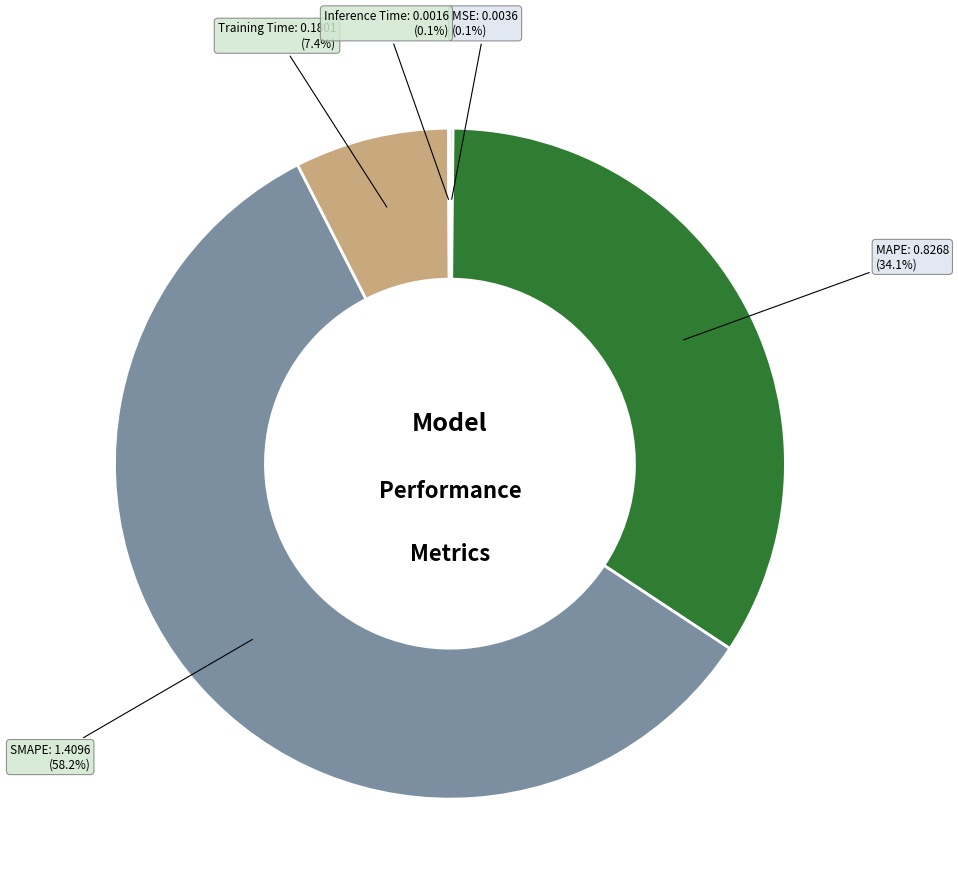

Does MAPE account for over 50% of the chart?

No